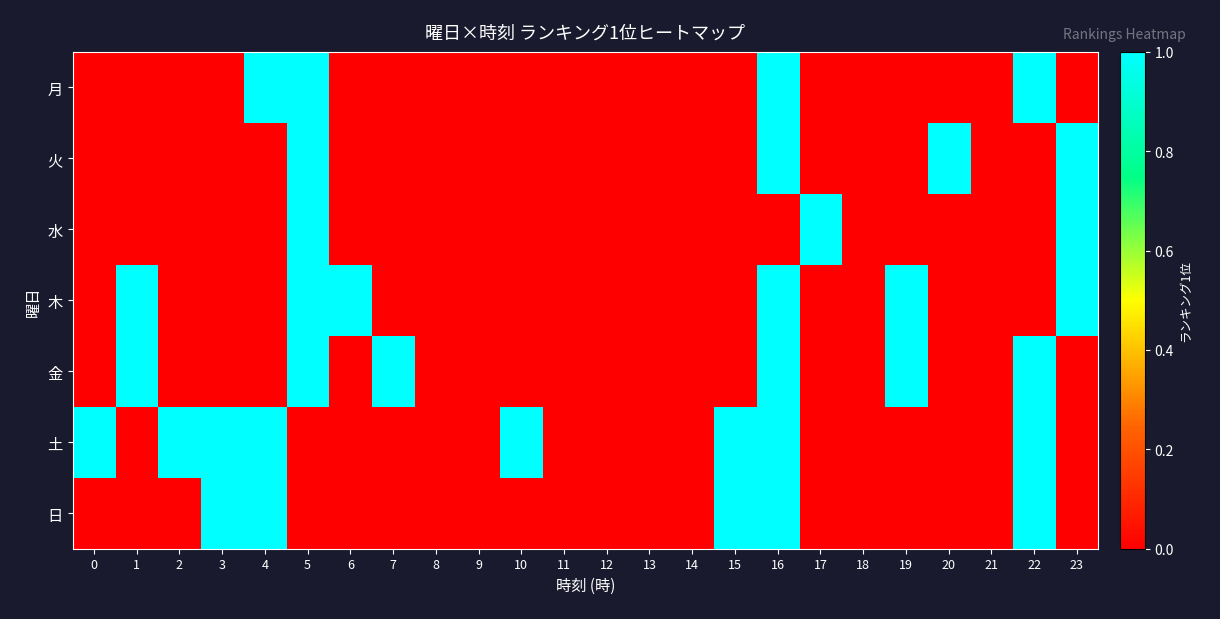

At how many categories does at least one series exceed 0?

16